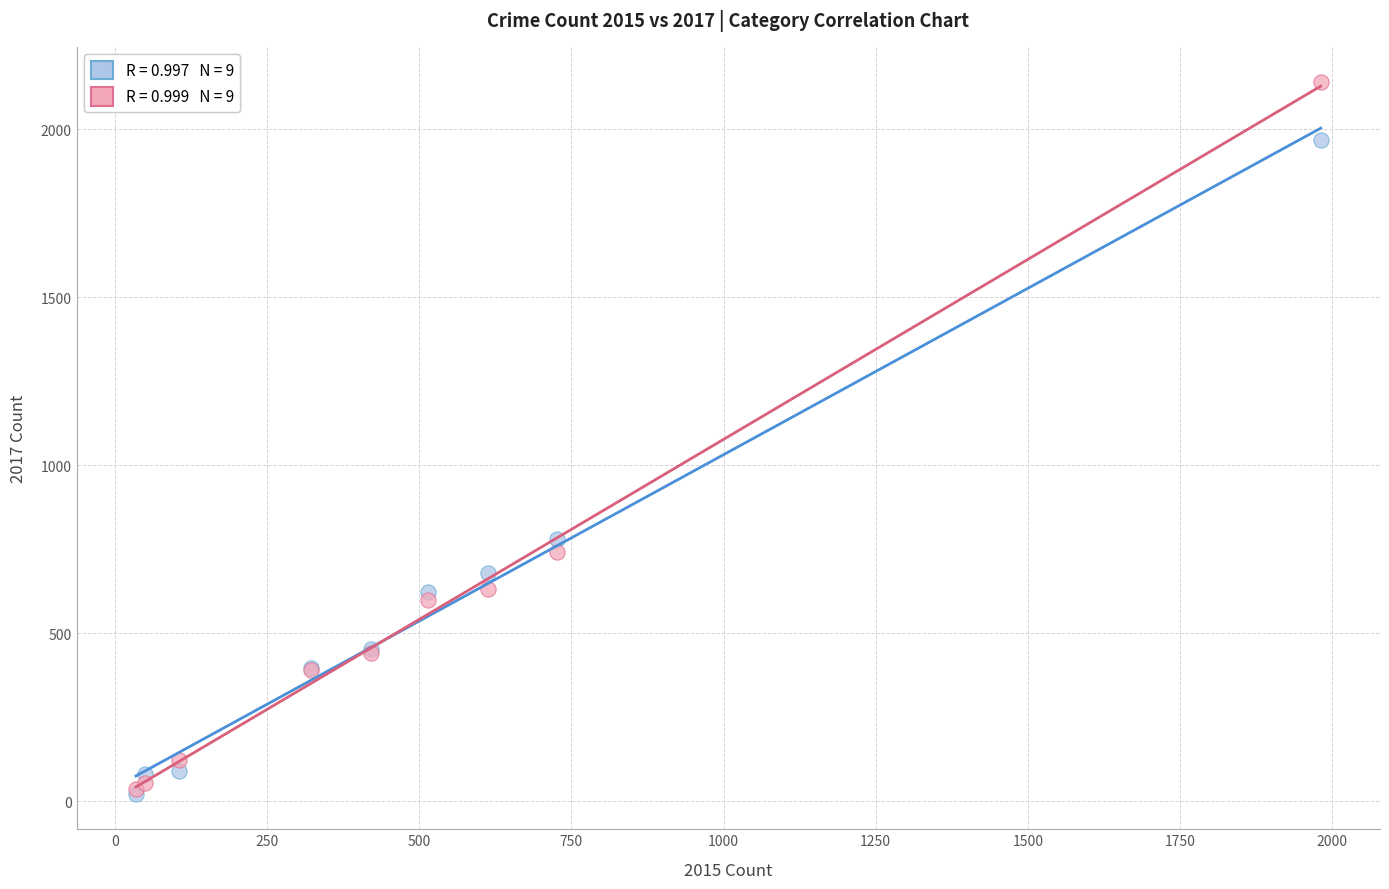

Across all series, what Y value is closest to 1081?

780